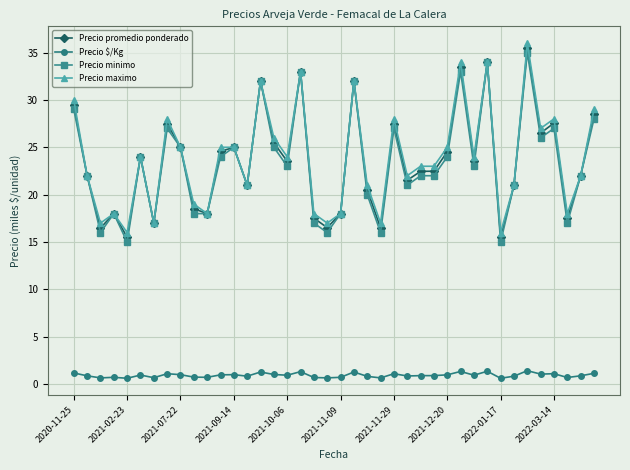

What is the sum of all Precio minimo values?

928000